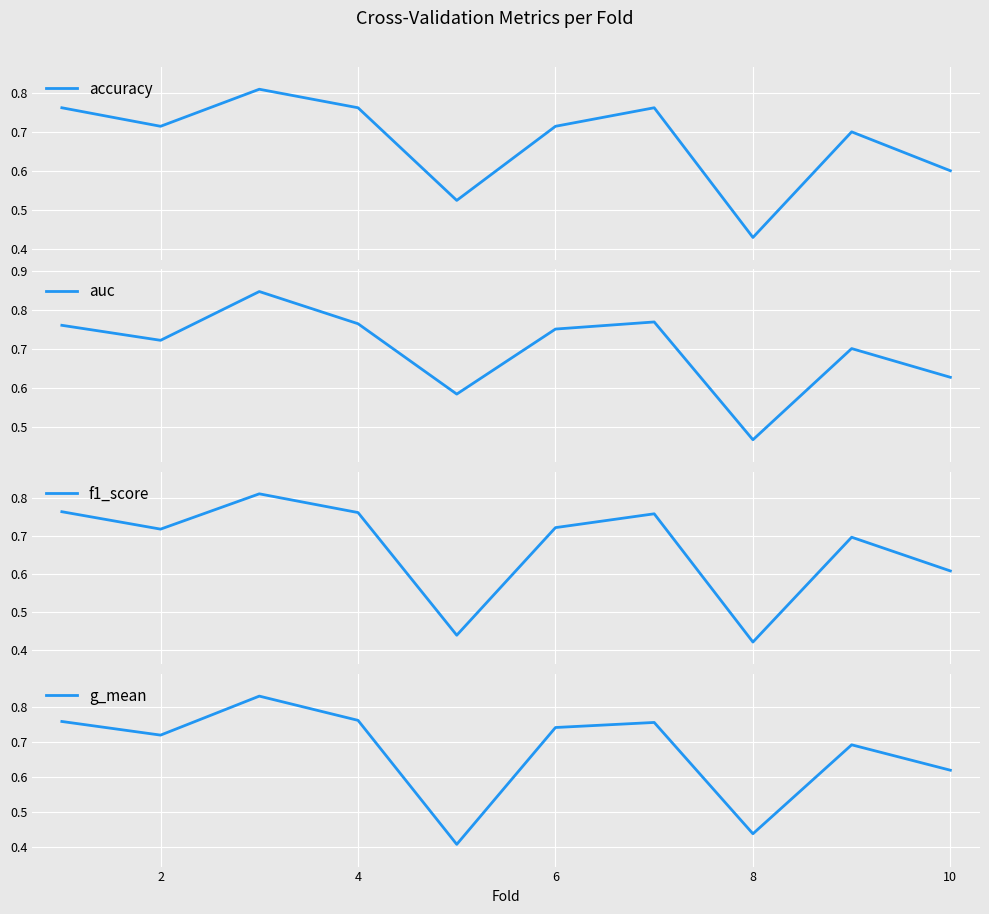

Reading left to right, extract all data points from this chart.

accuracy: 0.8	0.7	0.8	0.8	0.5	0.7	0.8	0.4	0.7	0.6
auc: 0.8	0.7	0.8	0.8	0.6	0.8	0.8	0.5	0.7	0.6
f1_score: 0.8	0.7	0.8	0.8	0.4	0.7	0.8	0.4	0.7	0.6
g_mean: 0.8	0.7	0.8	0.8	0.4	0.7	0.8	0.4	0.7	0.6